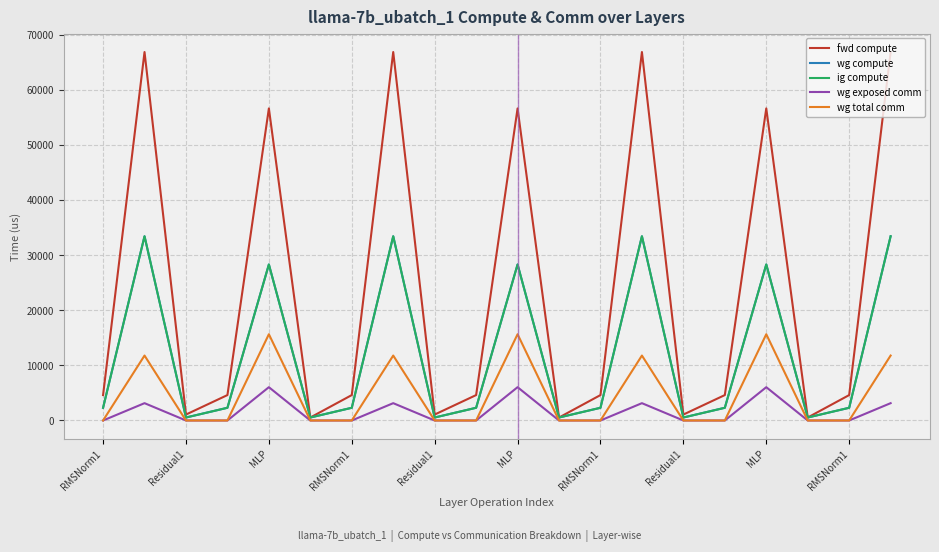

Does the chart display data point markers on the line(s)?

No